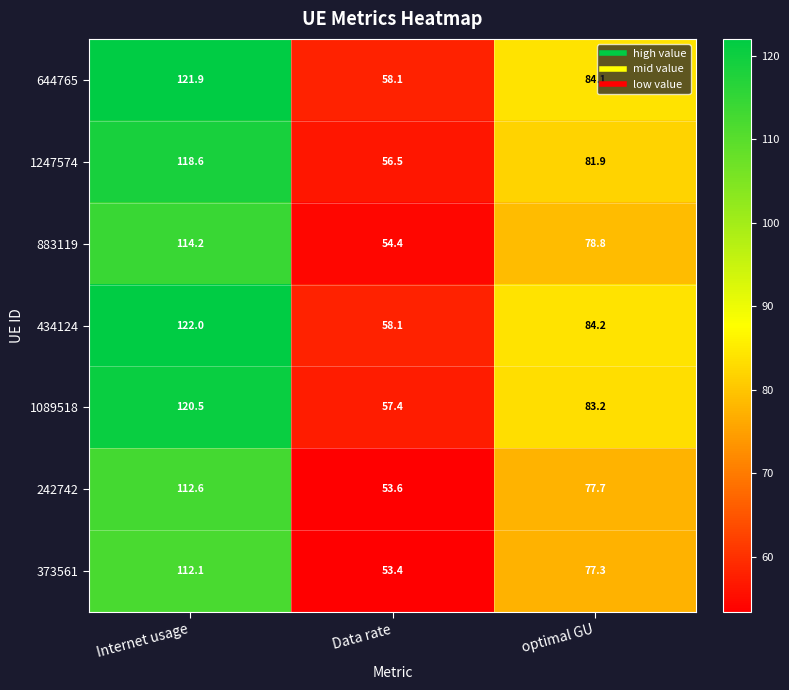

Between Data rate and optimal GU, which series saw the biggest shift?

434124